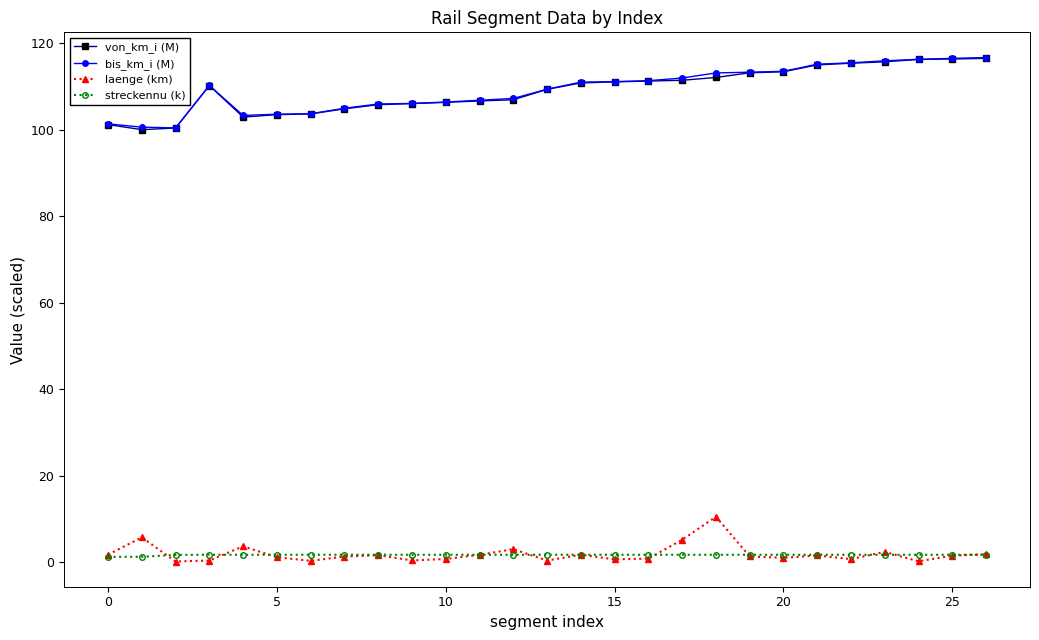

True or false: laenge (km) has more than 2 points higher than both neighbors.

True